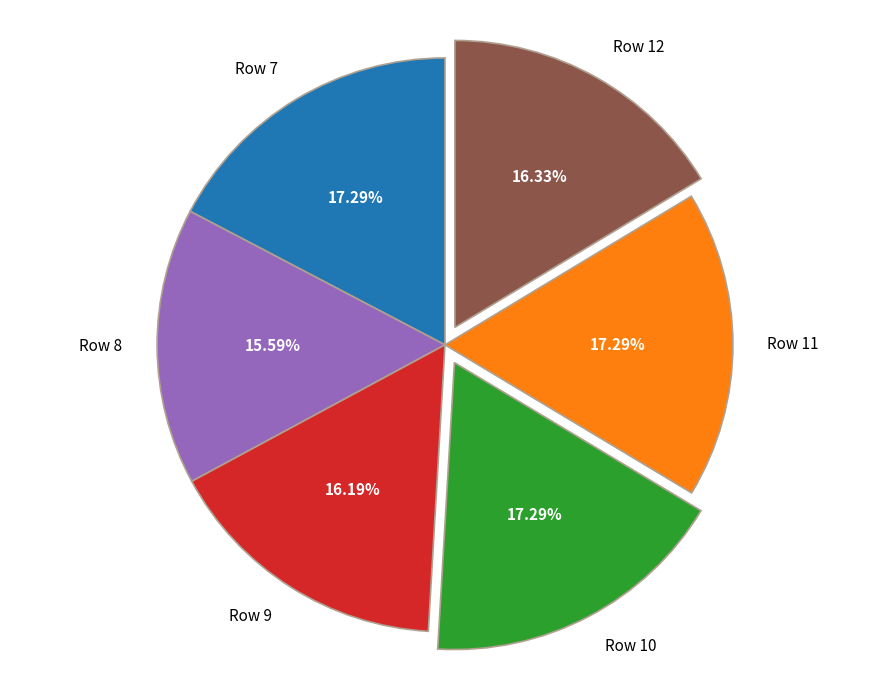

To the nearest percent, what is the difference between the largest and smallest slice percentages?

2%